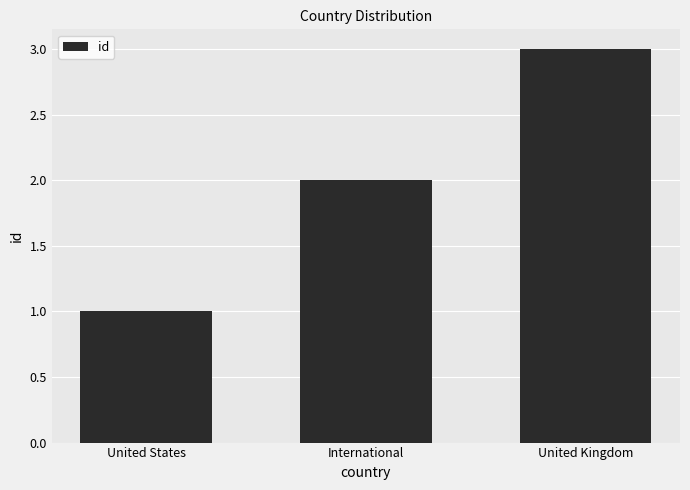

How many data points does each series have?

3